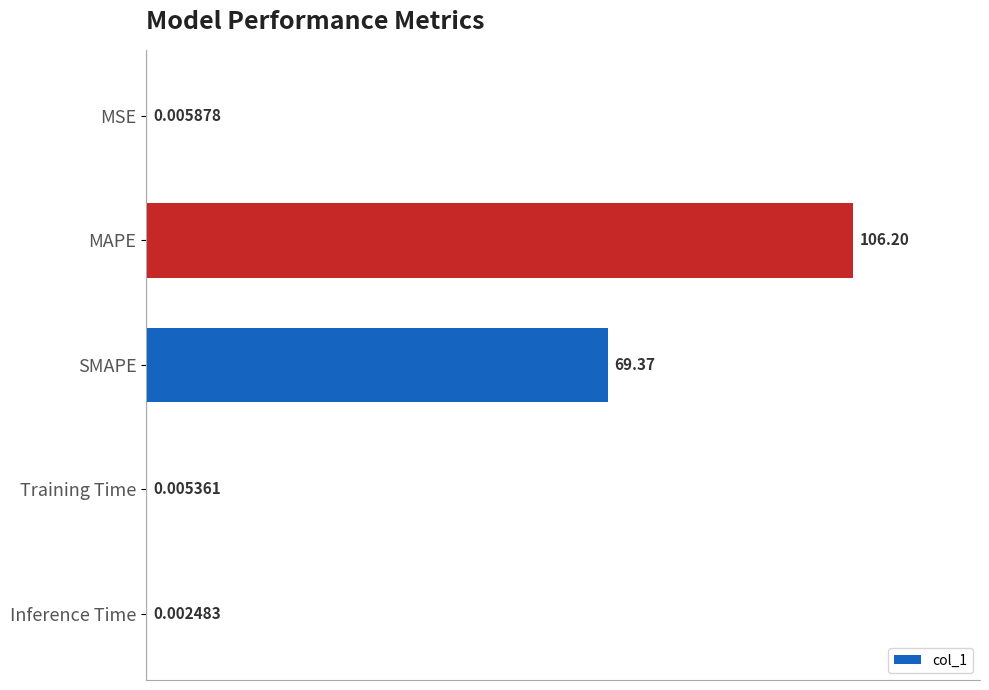

Between Inference Time and SMAPE, which is larger?

SMAPE